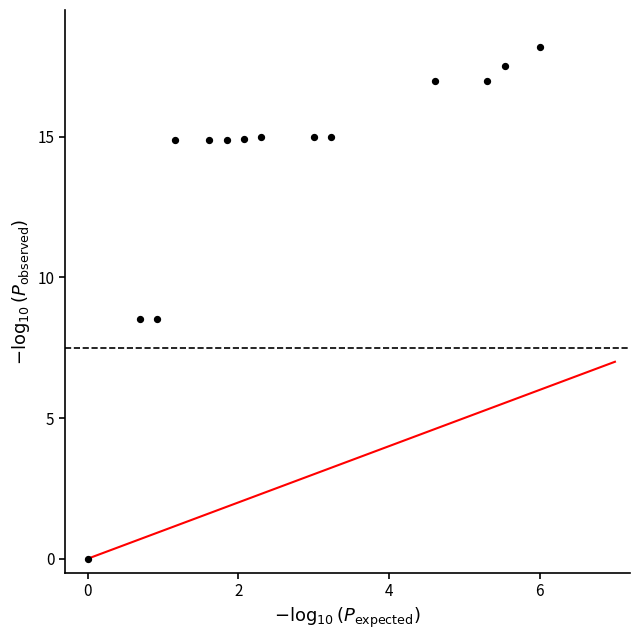

What is the range of Y values (max minus min)?

18.2